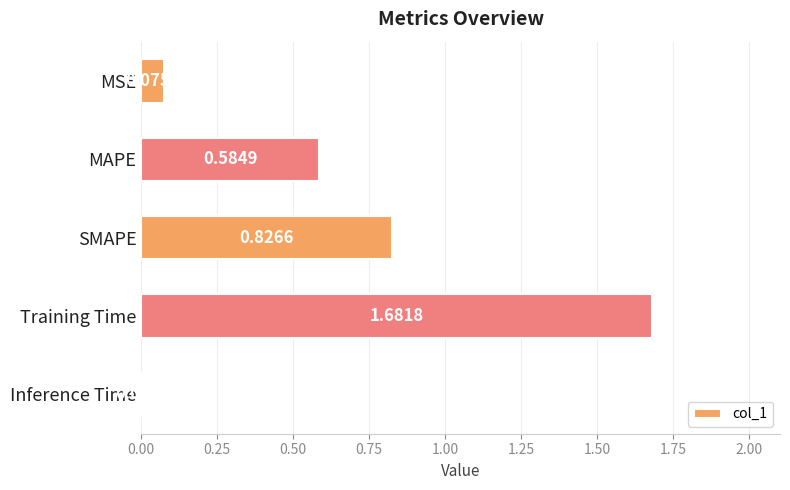

What is the change in value from MSE to SMAPE?

+0.8